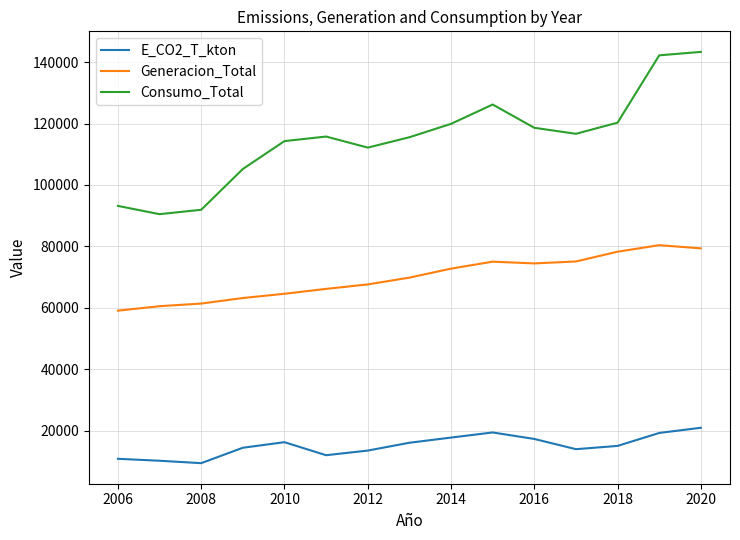

Which series has the widest spread of values?

Consumo_Total